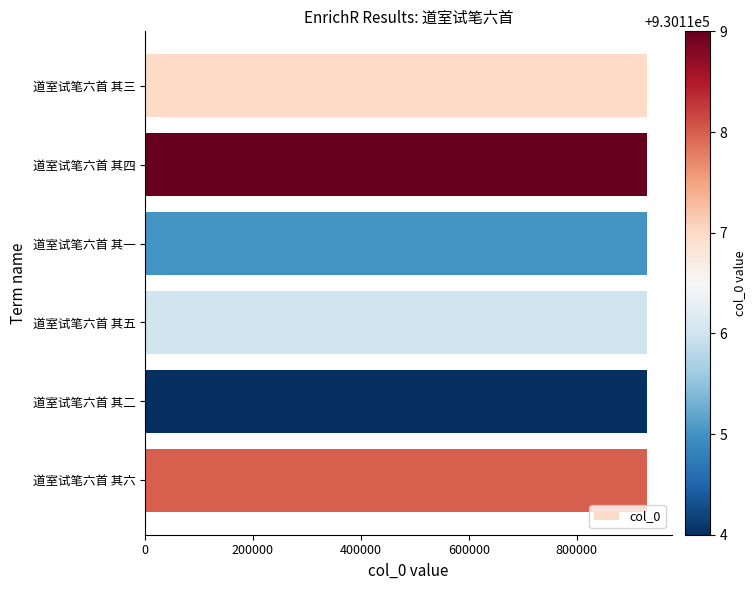

What is the label of the 6th bar from the bottom?

道室试笔六首 其三